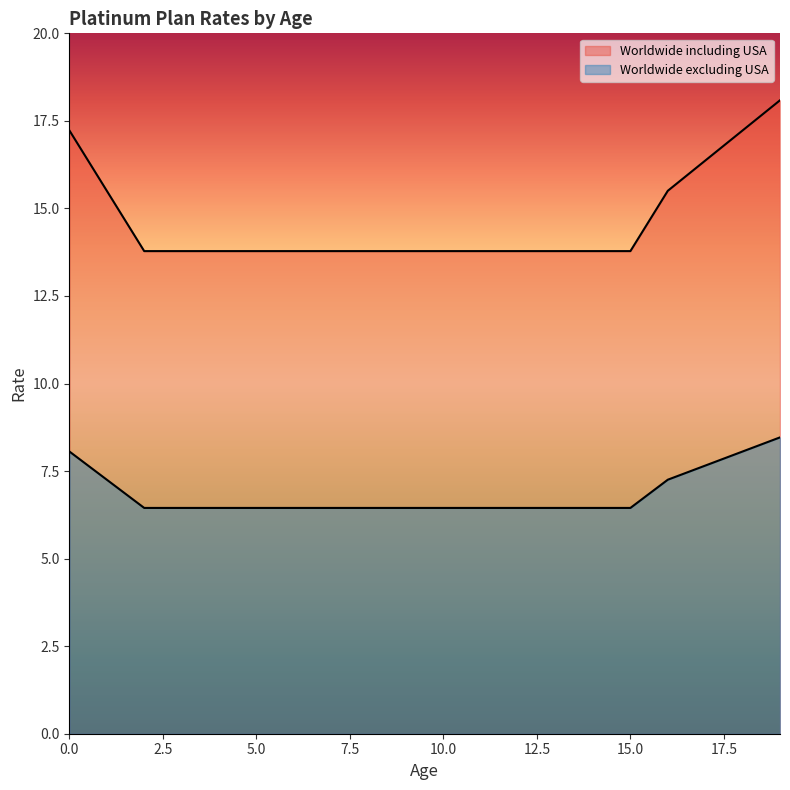

Is it true that Worldwide excluding USA equals 7.7 at 17?

True